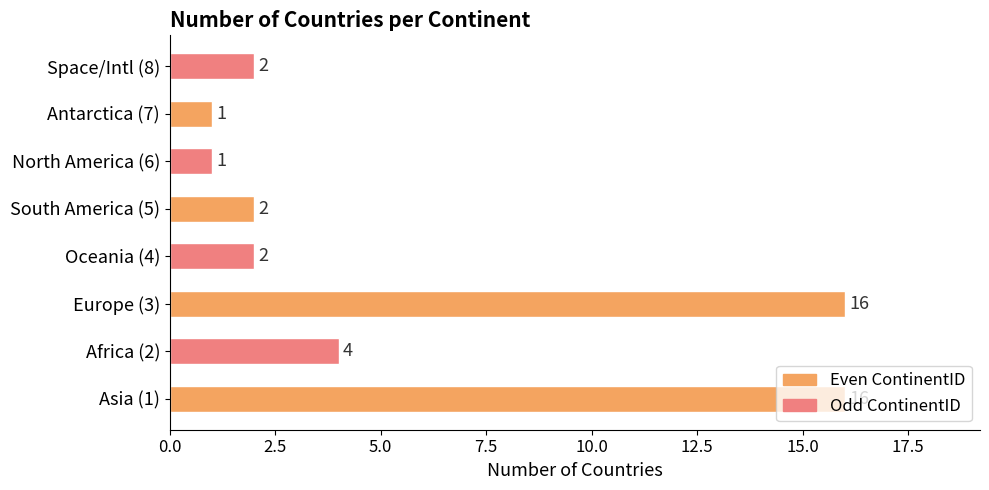

What is the greatest value displayed?

16